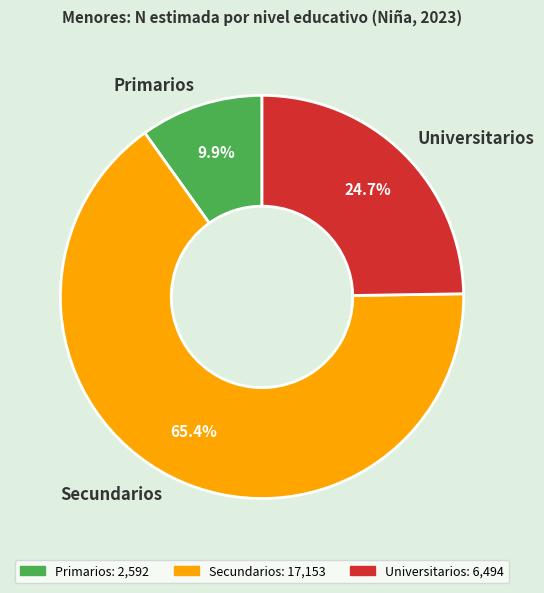

Combined, what portion of the pie is Primarios and Universitarios?

34.6%